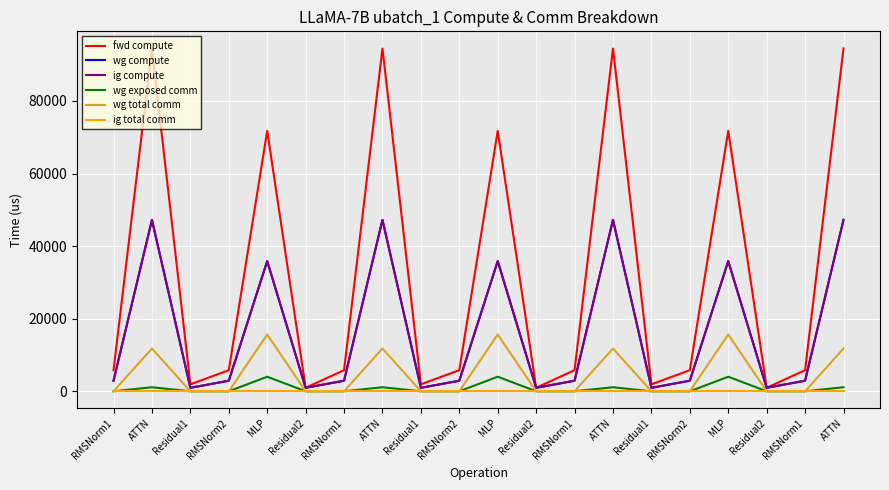

At how many categories does at least one series exceed 3904?

14